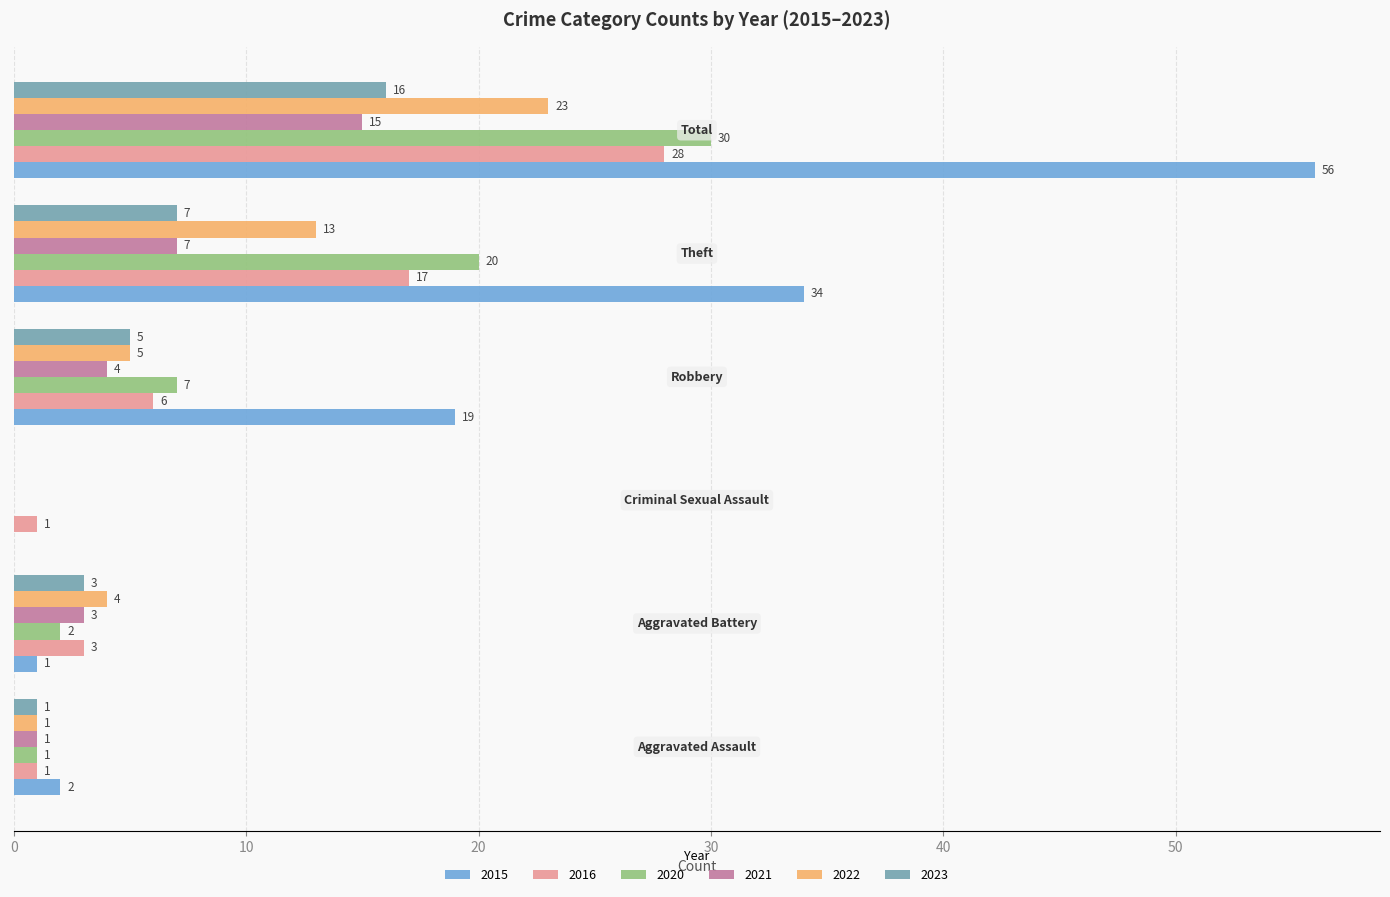

What is the sum of all 2023 values?

32